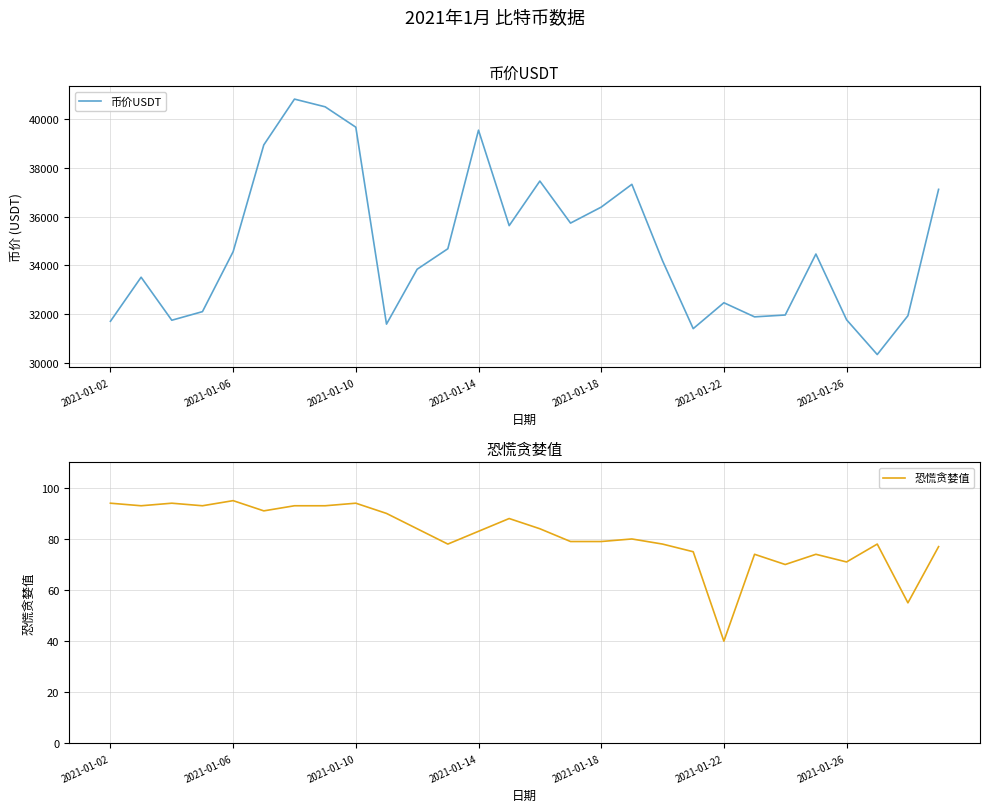

What is the lowest value of the 币价USDT series?

30327.2